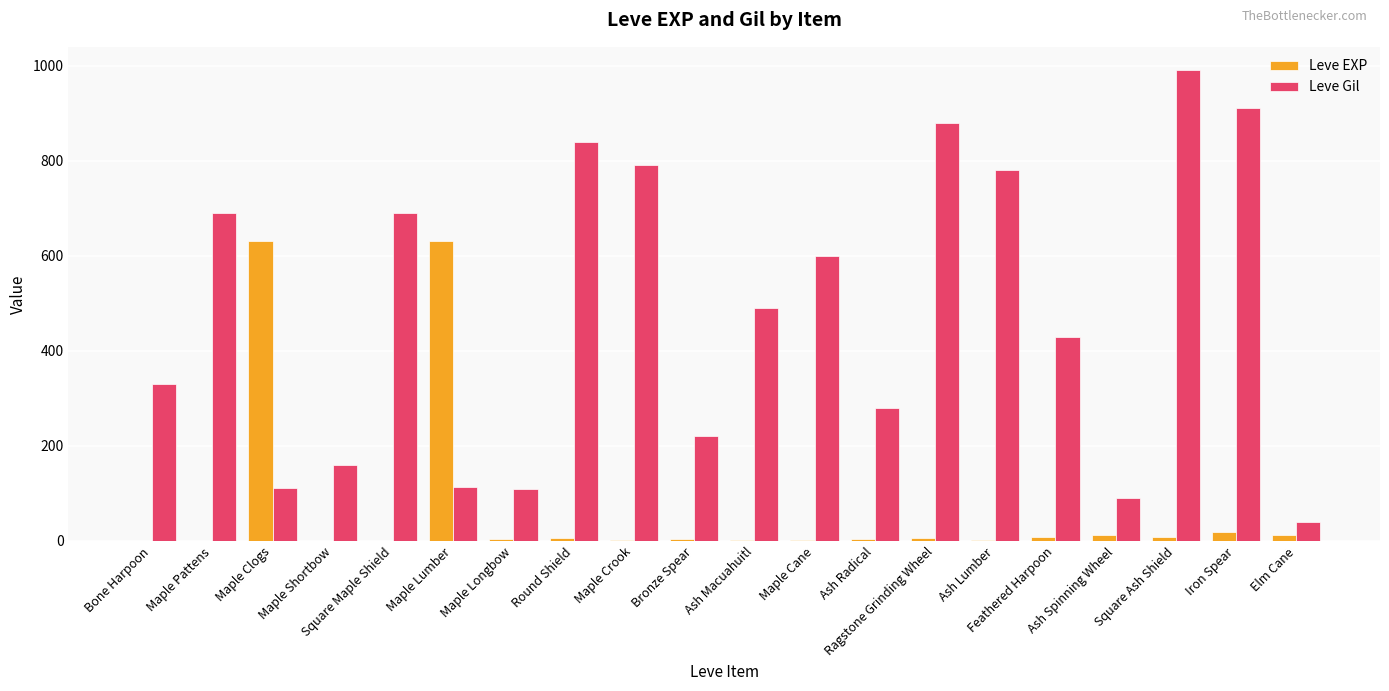

What is the greatest value displayed?

990